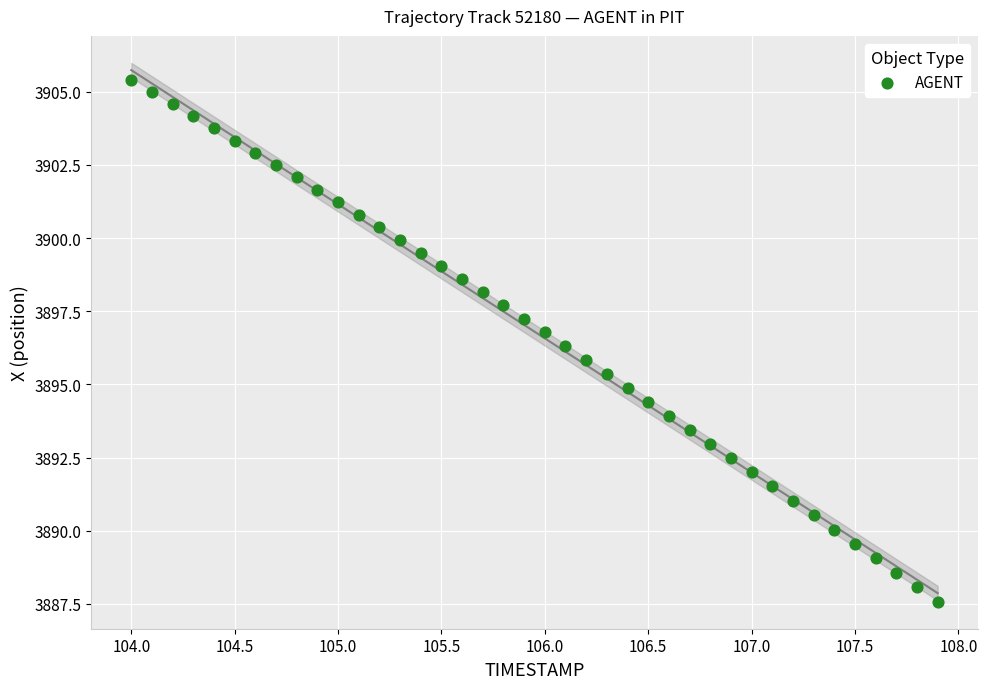

What is the range of X values (max minus min)?

3.9